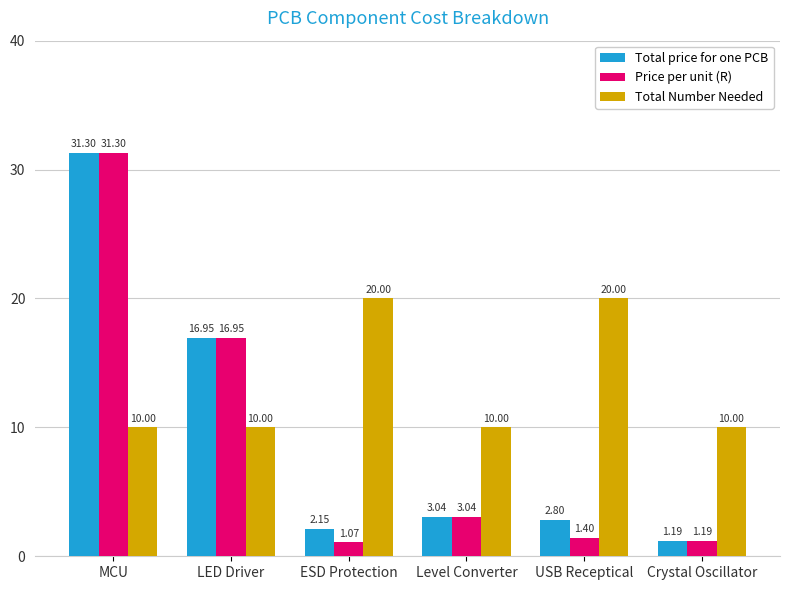

What is the difference between the second highest and minimum values in the Total price for one PCB series?

15.8